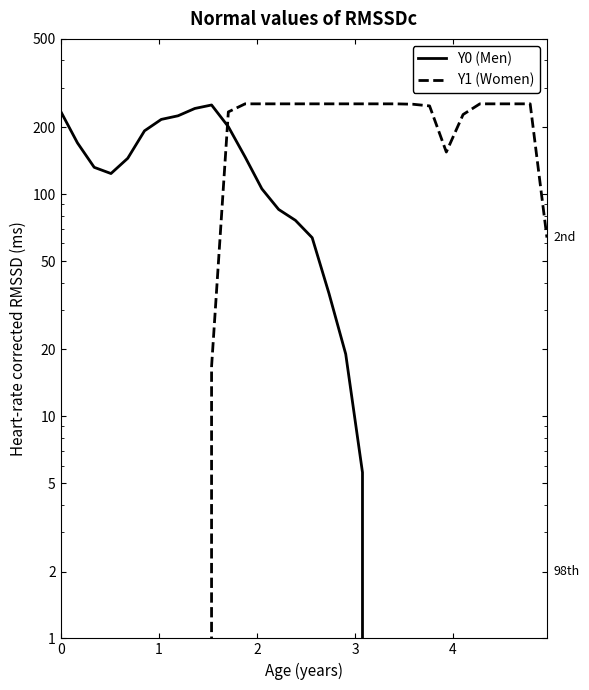

Reading left to right, transcribe all the data shown in this chart.

Y0 (Men): 236.0	170.2	132.1	123.8	145.0	192.8	217.0	225.3	243.0	252.0	201.2	147.0	105.7	85.3	76.2	63.7	35.8	19.1	5.6	0.0	0.0	0.0	0.0	0.0	0.0	0.0	0.0	0.0	0.0	0.0
Y1 (Women): 0.0	0.0	0.0	0.0	0.0	0.0	0.0	0.0	0.0	16.7	234.6	255.0	255.0	255.0	255.0	255.0	255.0	255.0	255.0	255.0	255.0	254.0	249.6	154.7	228.3	255.0	255.0	255.0	255.0	63.8